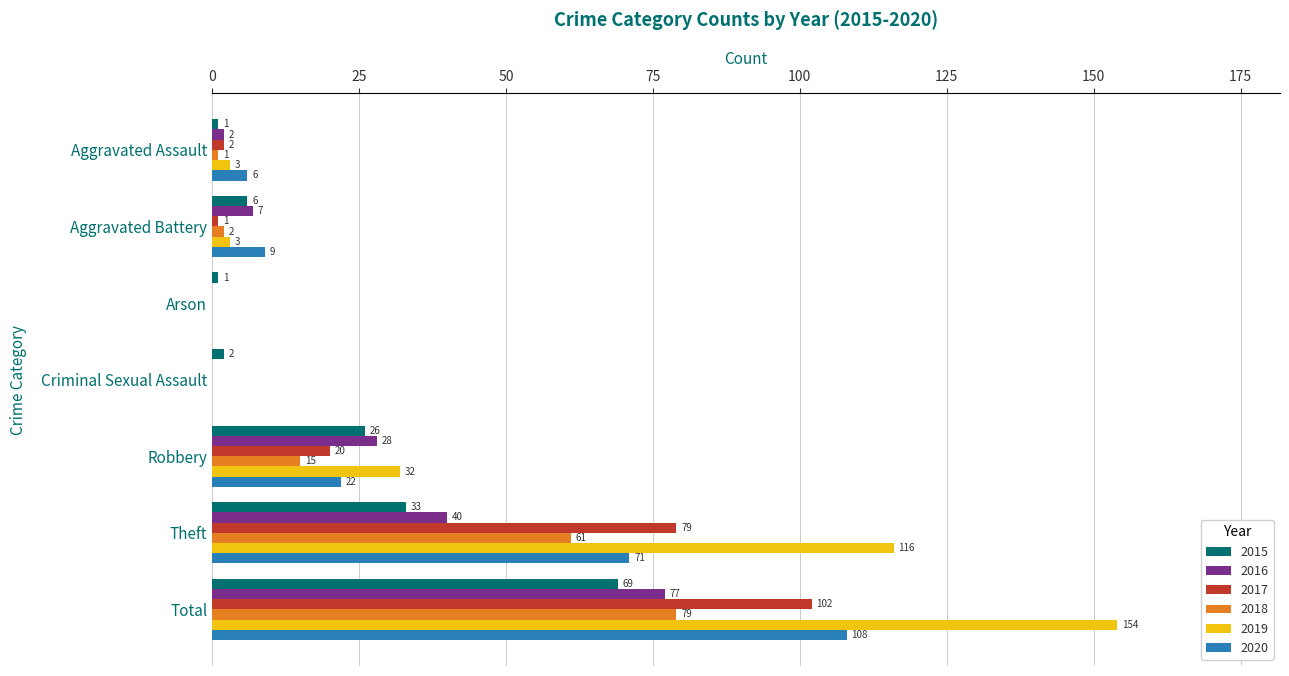

What value does the 2015 series have at Robbery, to the nearest 10?

30